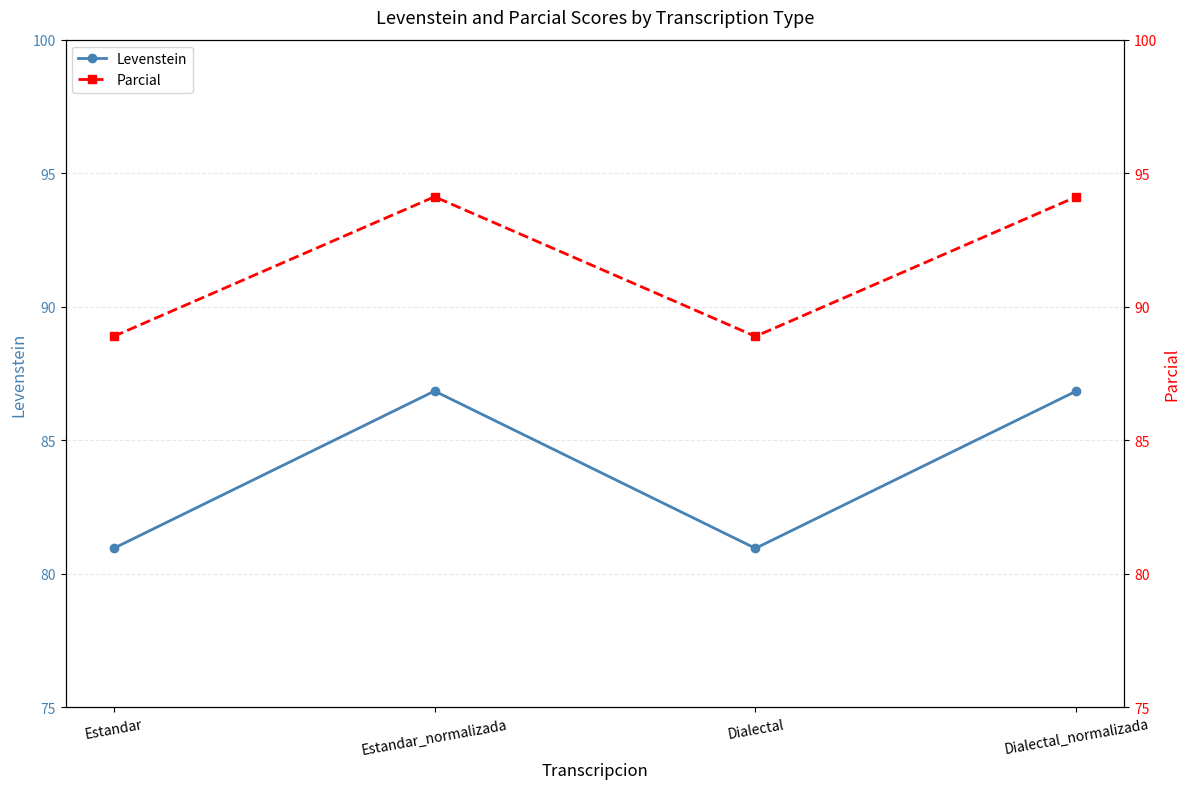

Between Dialectal and Dialectal_normalizada, which series saw the biggest shift?

Levenstein